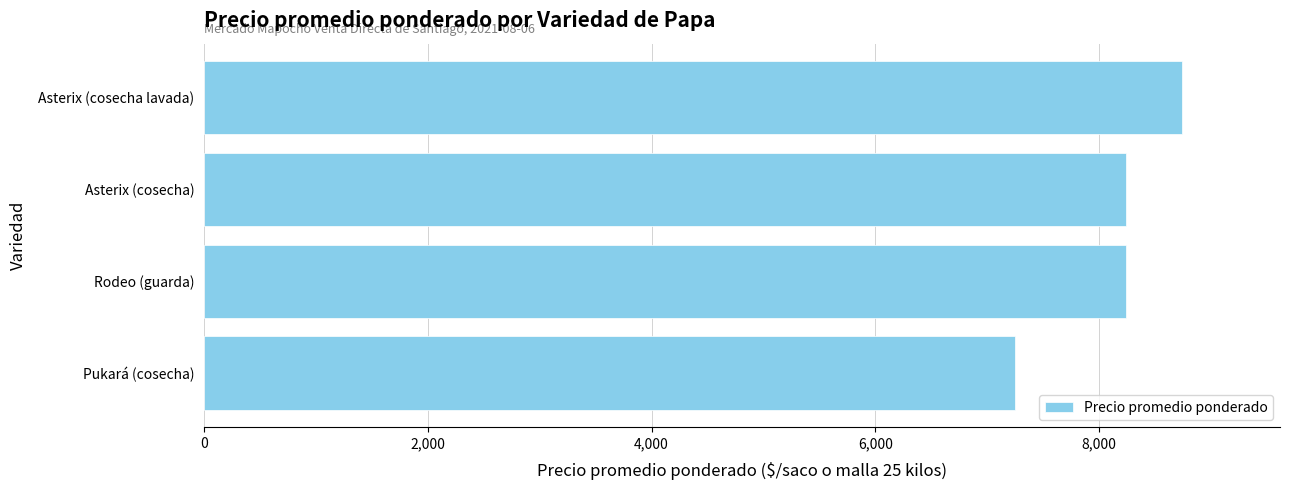

What is the difference between the maximum and minimum values?

1496